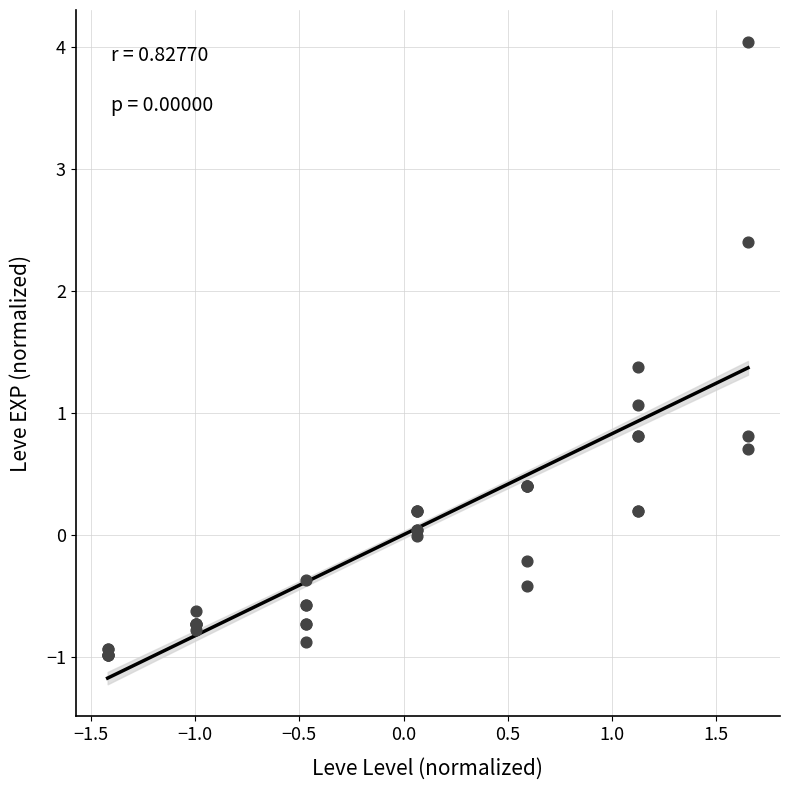

What Y value in the scatter plot is closest to 1?

1.1